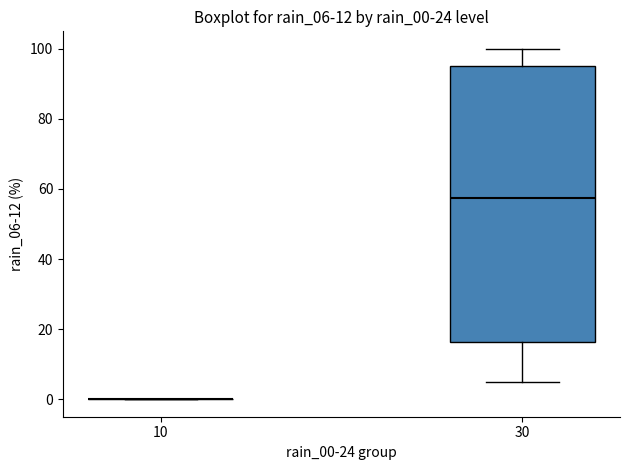

Reading left to right, read every box against the y-axis: the position of its median line, the range the box covers, and the ends of its whiskers. The values are not printed on the chart, so give them approximately, as read against the axis.

10: box collapsed to a line at 0, whiskers 0 to 0
30: median 58, box 16 to 96, whiskers 6 to 100